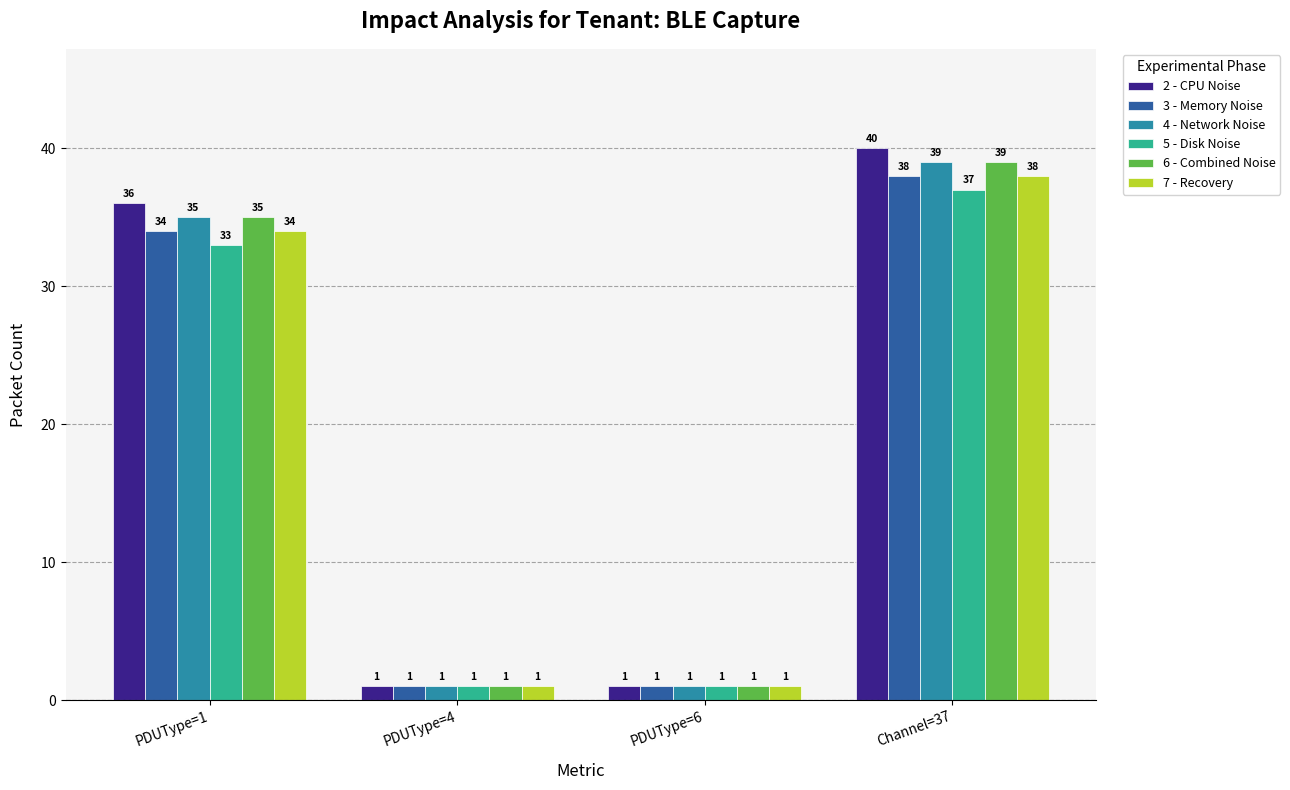

What value does the 2 - CPU Noise series have at Channel=37?

40